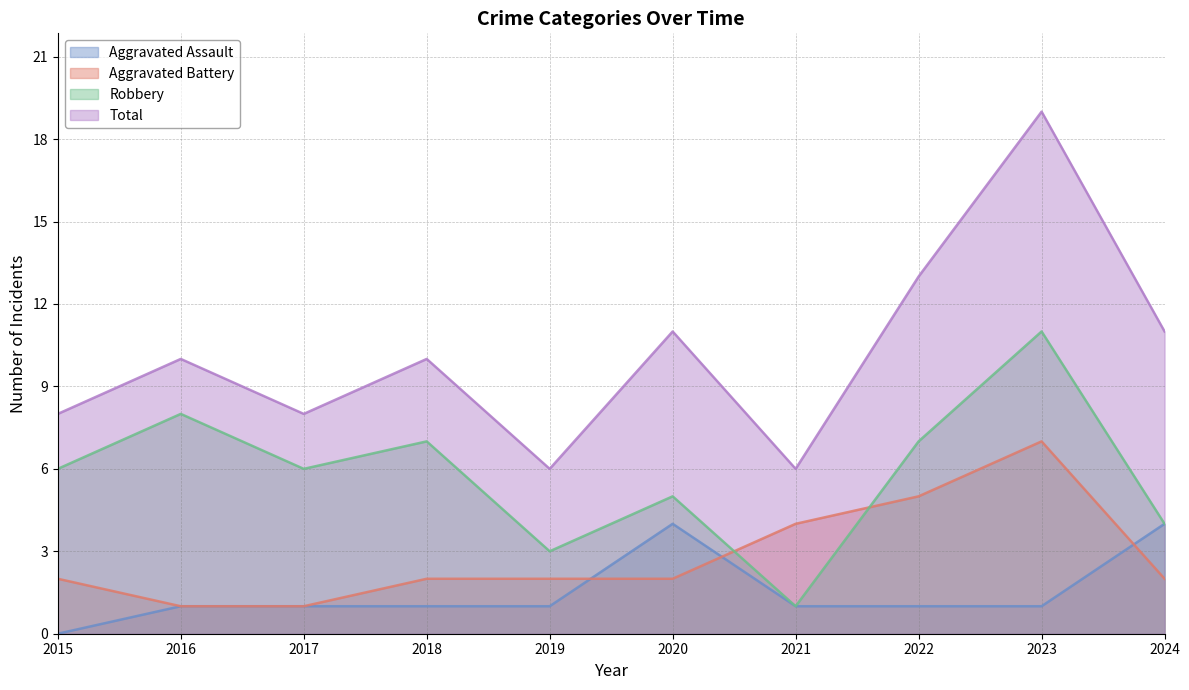

The value of Aggravated Battery at 2018 is 2. True or false?

True